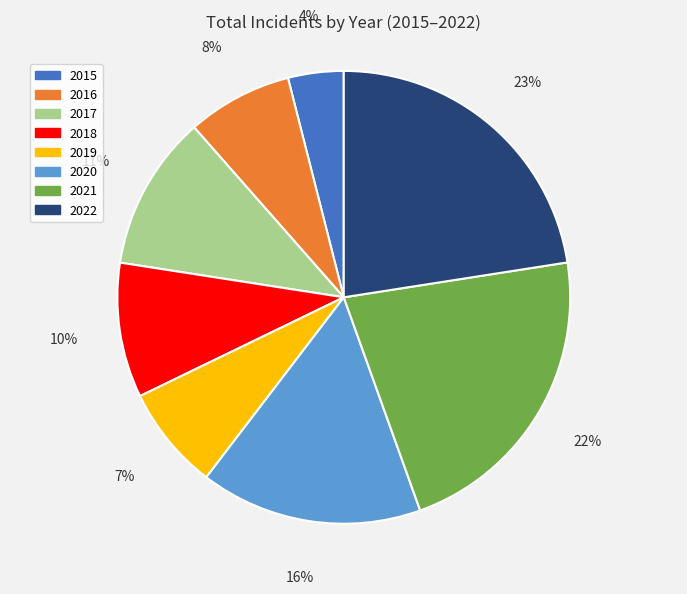

Do 2016 and 2015 together represent more than half of the pie?

No